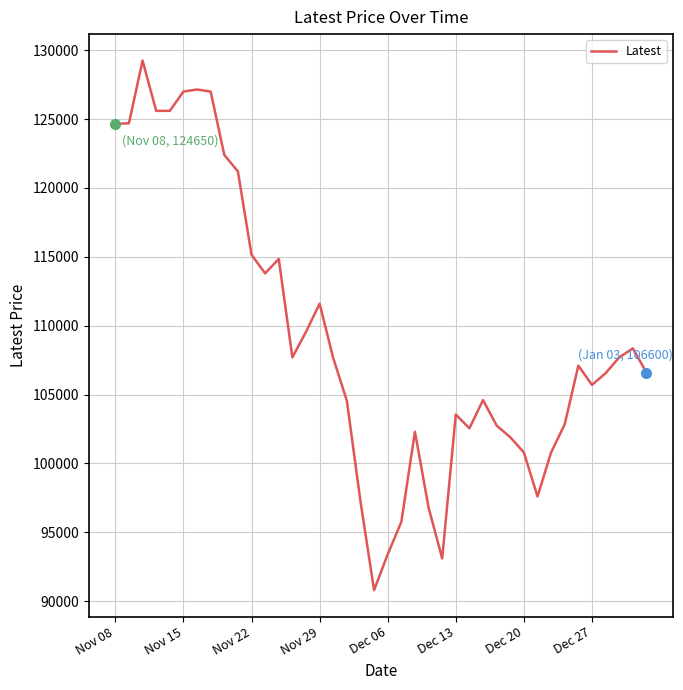

What is the difference between the second highest and second lowest values?

34050